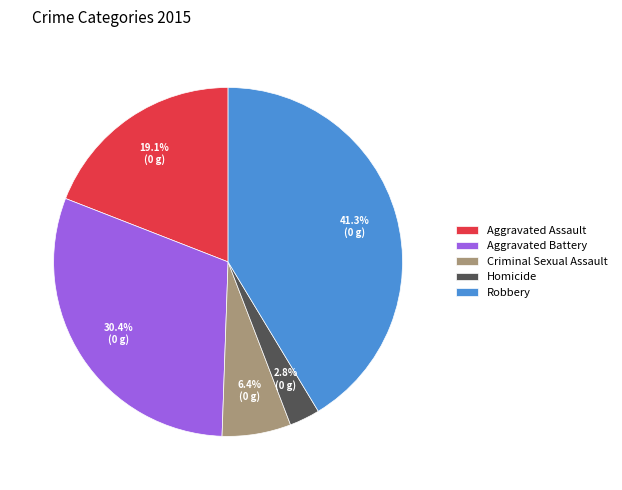

What percentage is NOT represented by Robbery?

58.7%